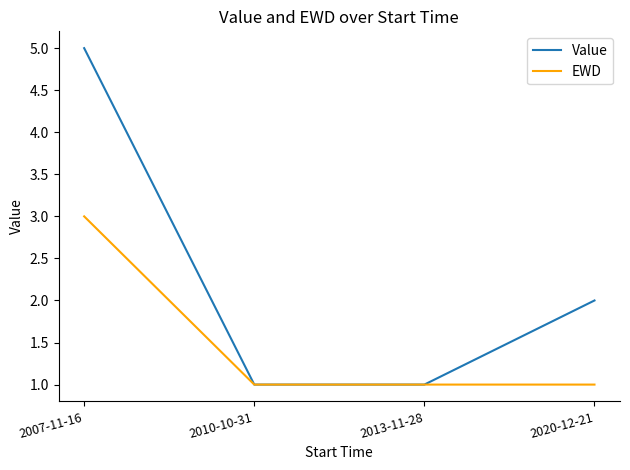

Which category has the highest value across all series?

2007-11-16